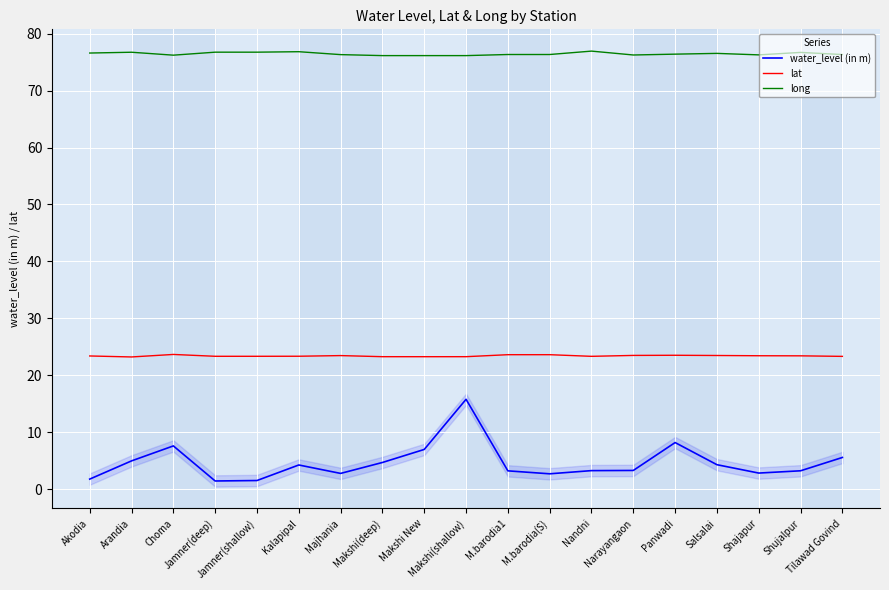

True or false: water_level (in m) has more than 1 points higher than both neighbors.

True